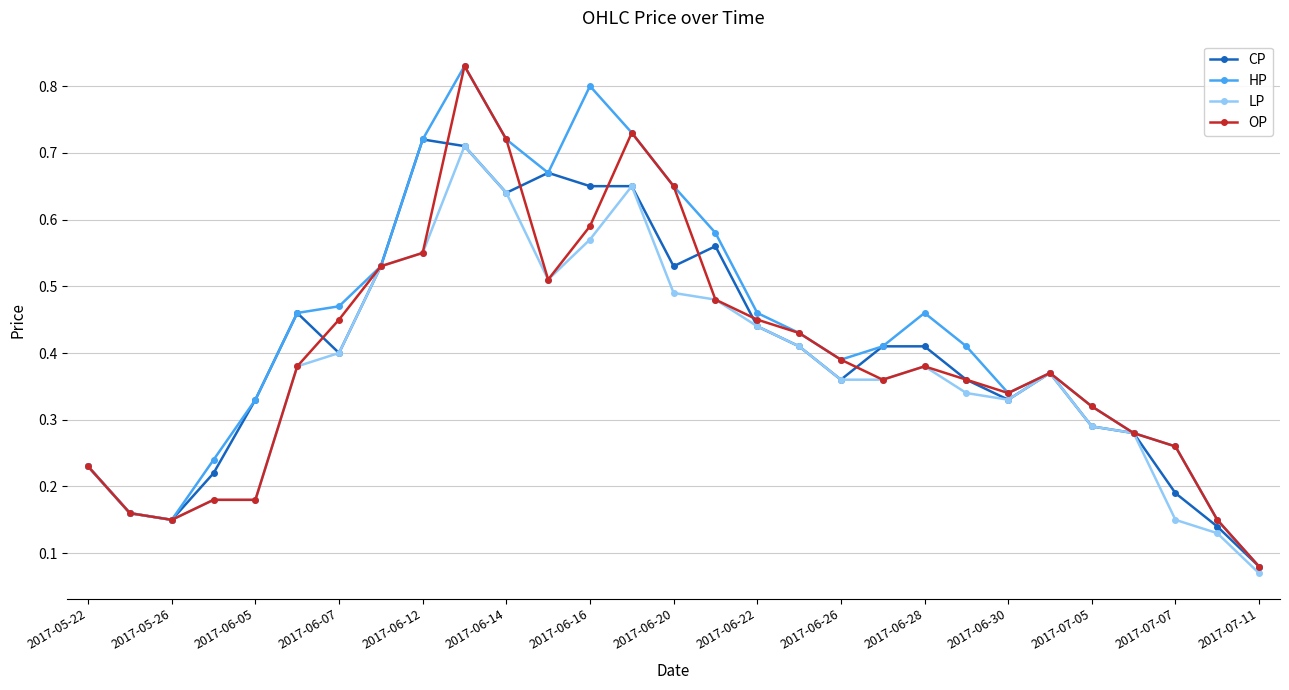

Which series has the largest total across all categories?

HP